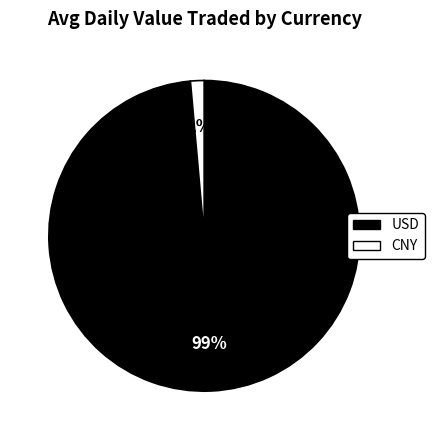

Do USD and CNY together represent more than half of the pie?

Yes